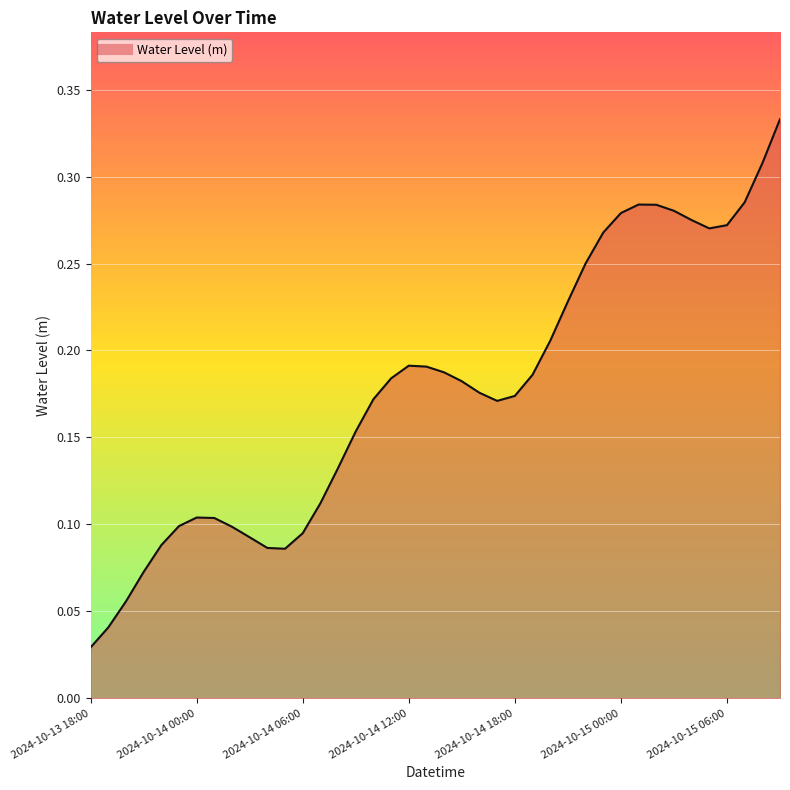

What is the sum of all values?

7.1